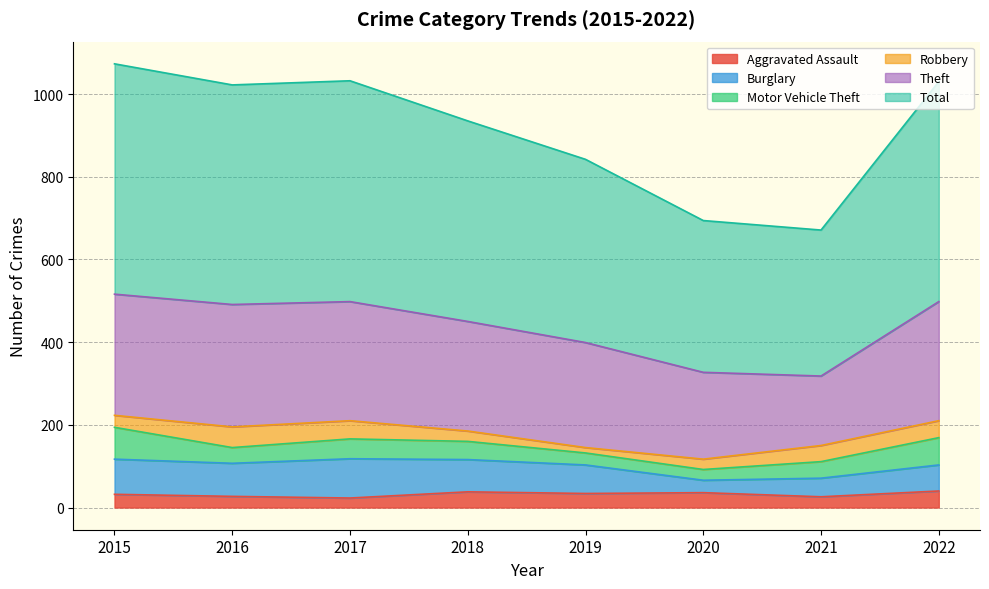

True or false: Motor Vehicle Theft has more than 0 interior local peaks.

True